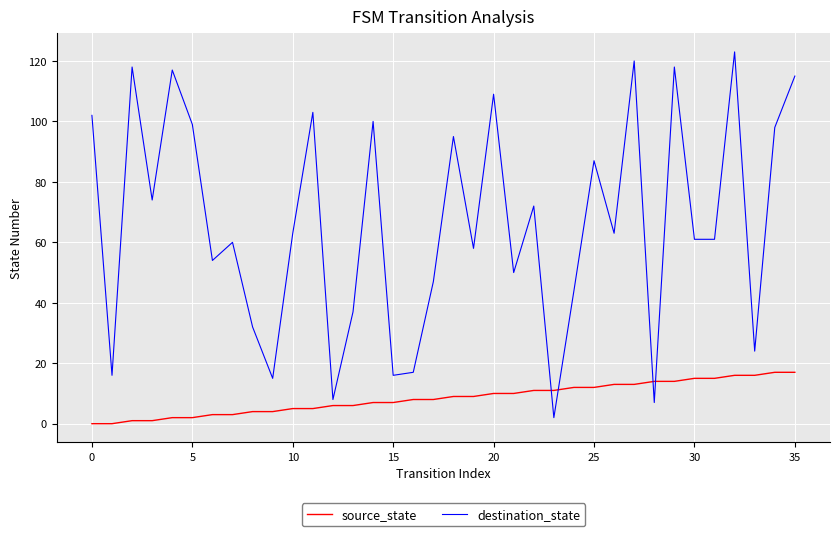

Rank the series by their maximum value, from highest to lowest.

destination_state, source_state